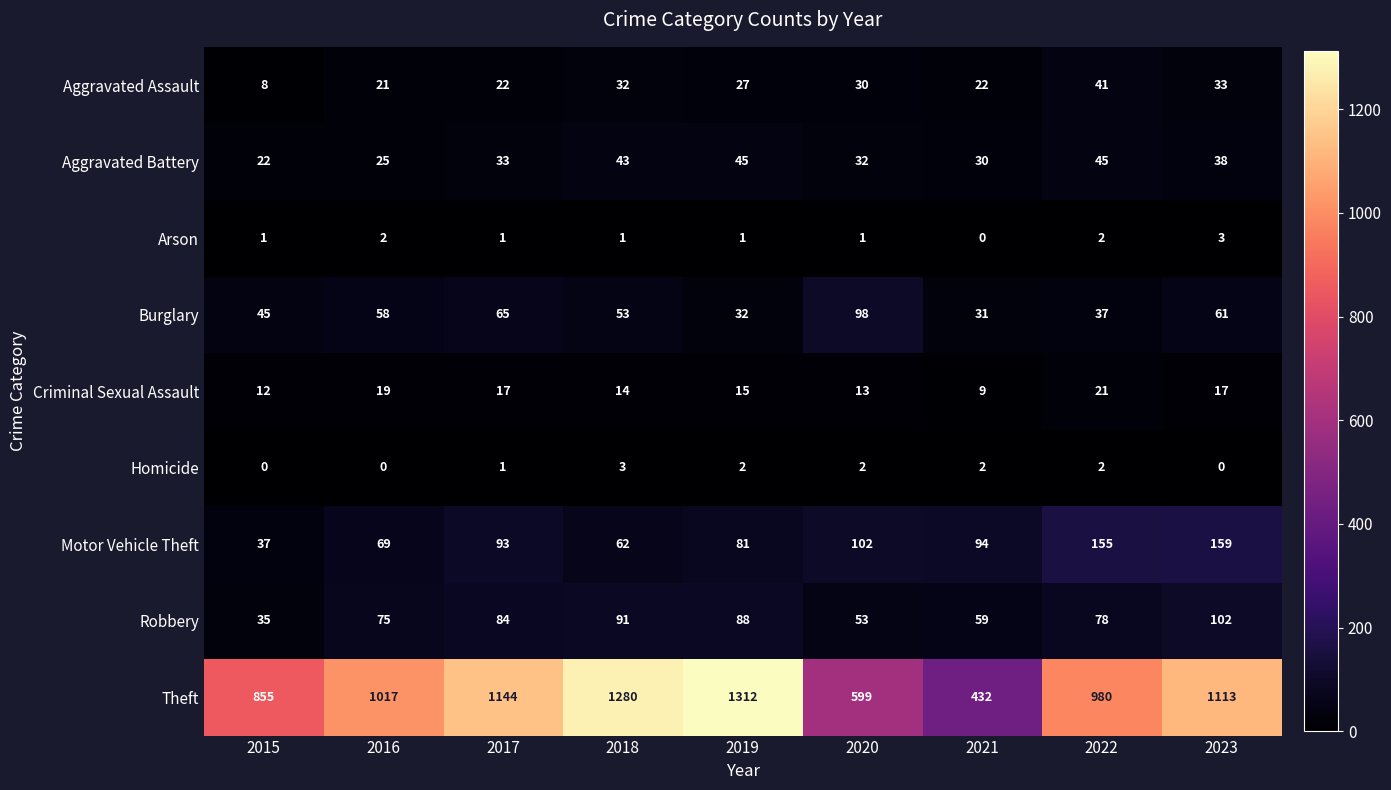

The value of Robbery at 2022 is 17. True or false?

False